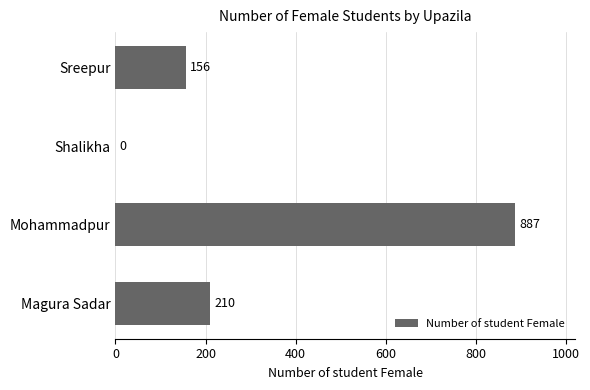

Are the bars horizontal?

Yes